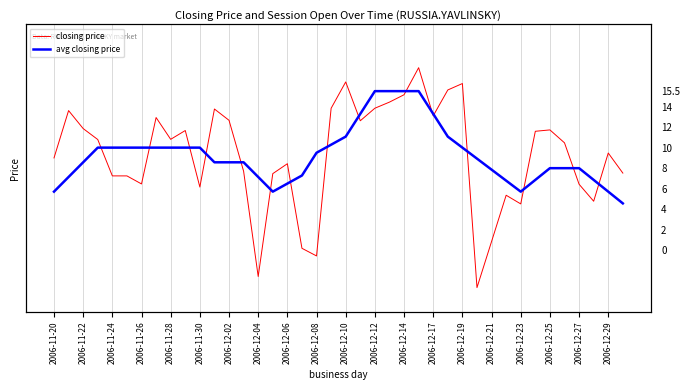

After their last crossing, which series has the higher values: avg closing price or closing price?

closing price